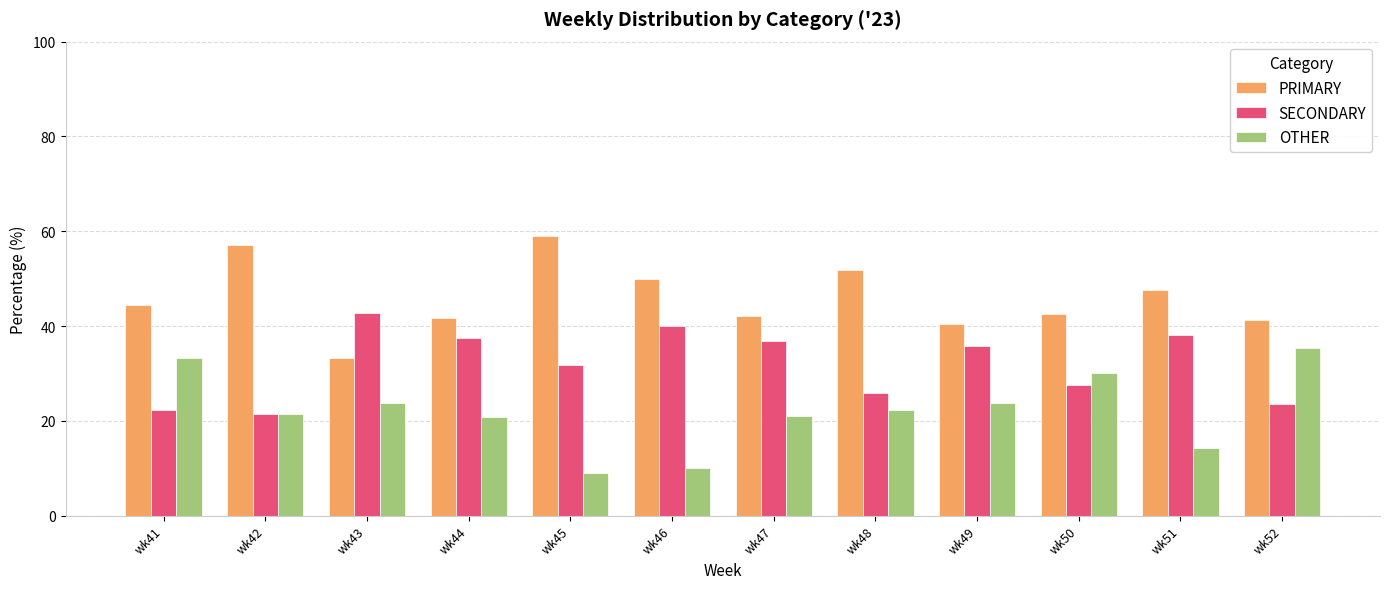

Between wk41 and wk43, which series saw the biggest shift?

SECONDARY